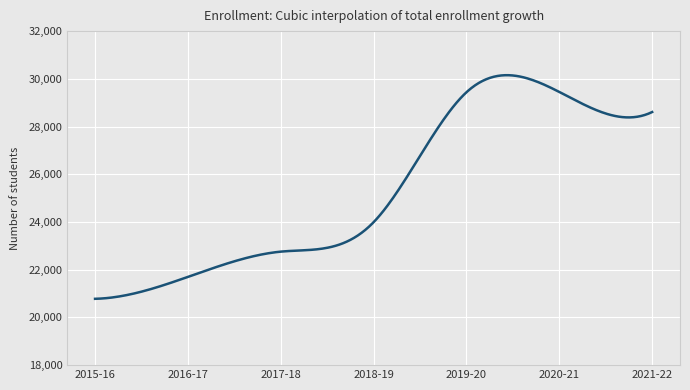

What is the smallest value displayed?

20780.0